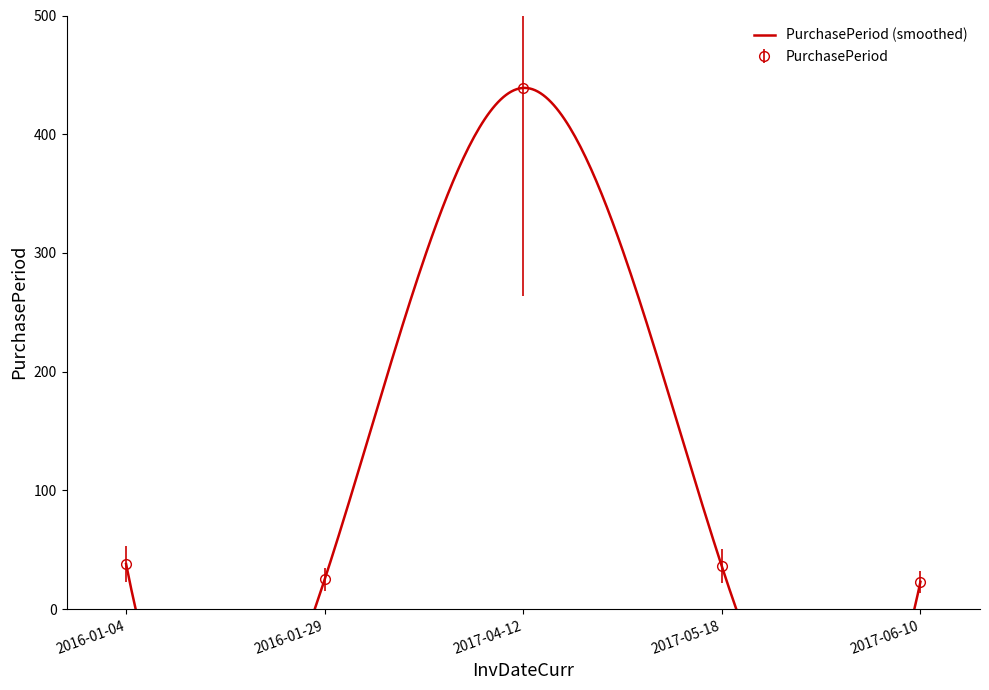

Is it true that the value at 2017-06-10 is 15?

False